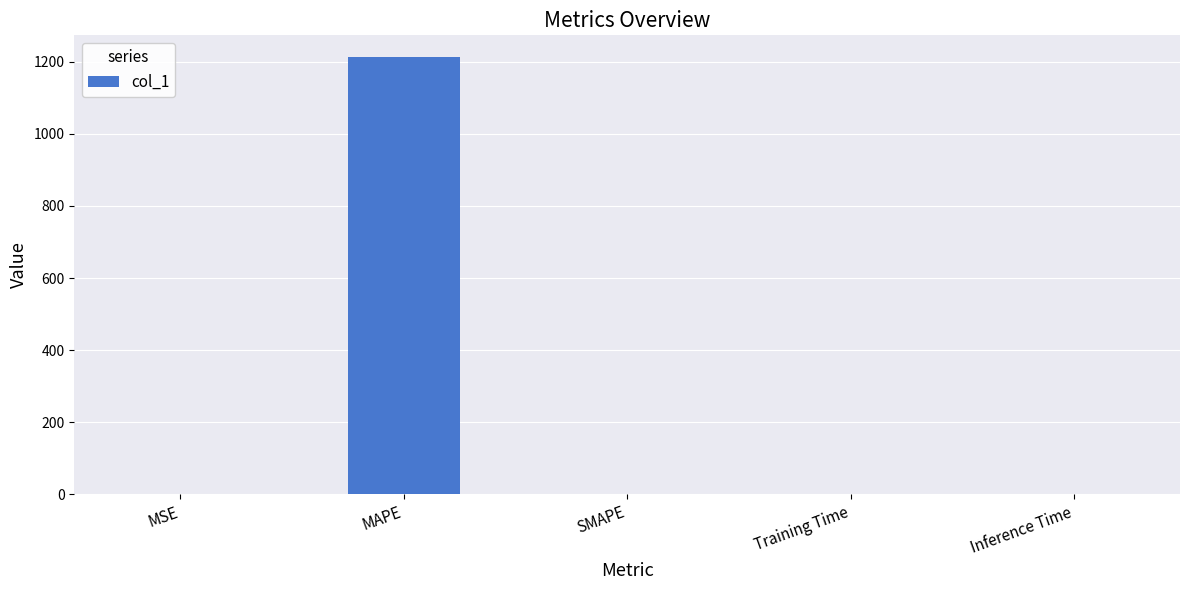

Which category has the highest value across all series?

MAPE